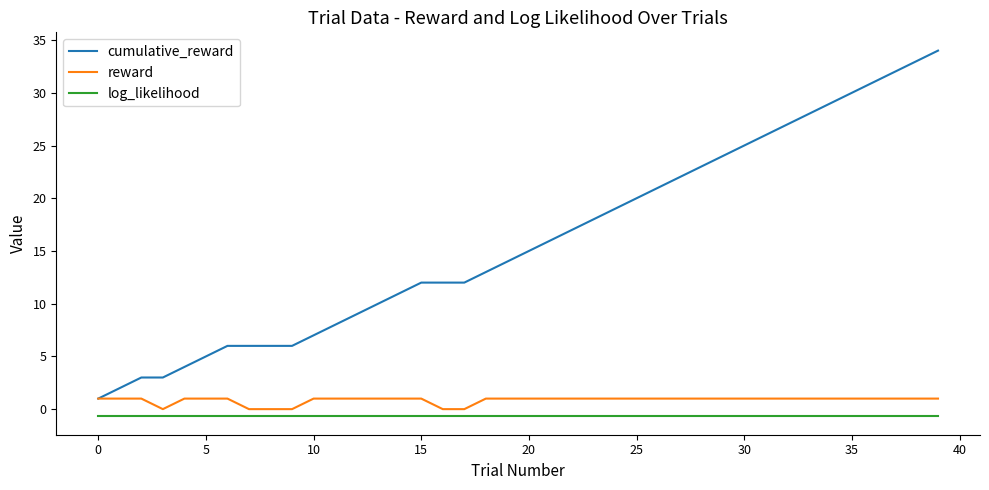

Which series has the widest spread of values?

cumulative_reward